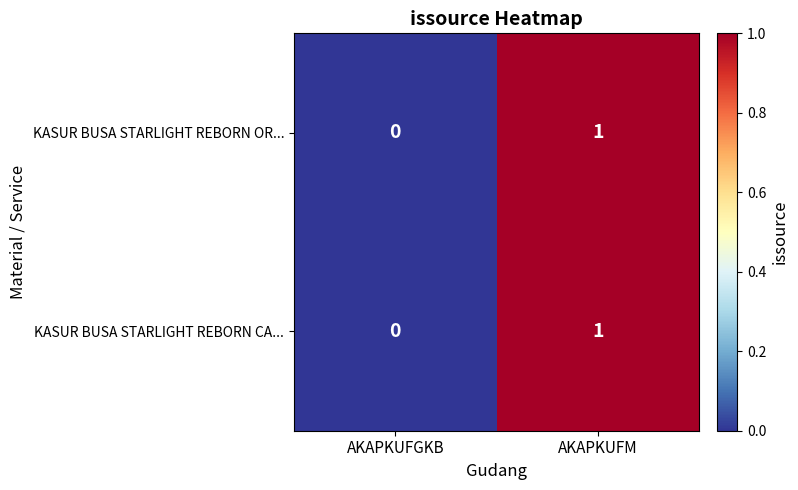

Reading right to left, transcribe all the data shown in this chart.

KASUR BUSA STARLIGHT REBORN OR...: 1	0
KASUR BUSA STARLIGHT REBORN CA...: 1	0